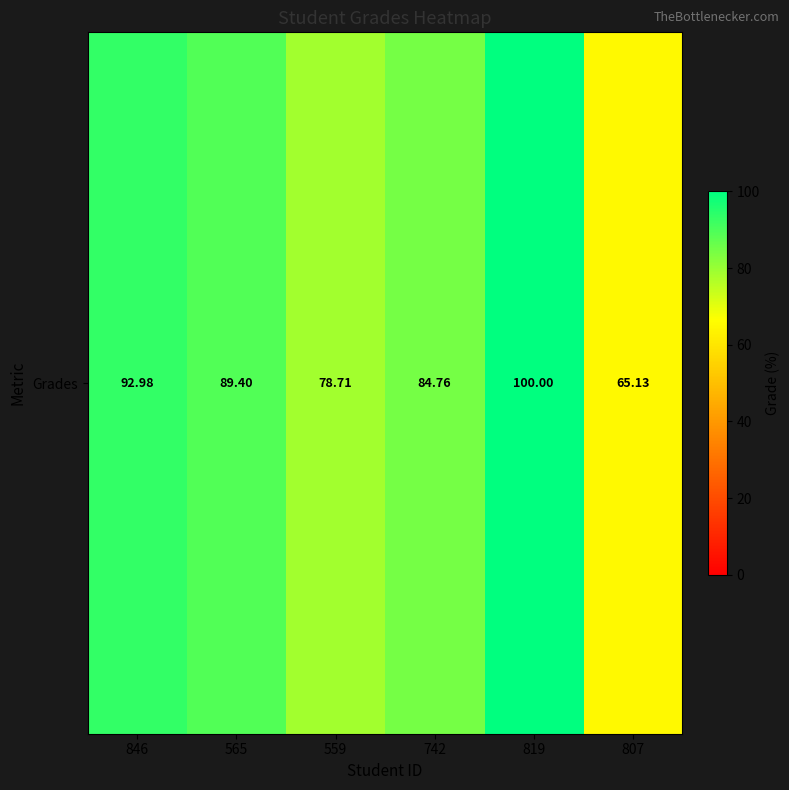

List the labels in order of value, largest first.

819, 846, 565, 742, 559, 807